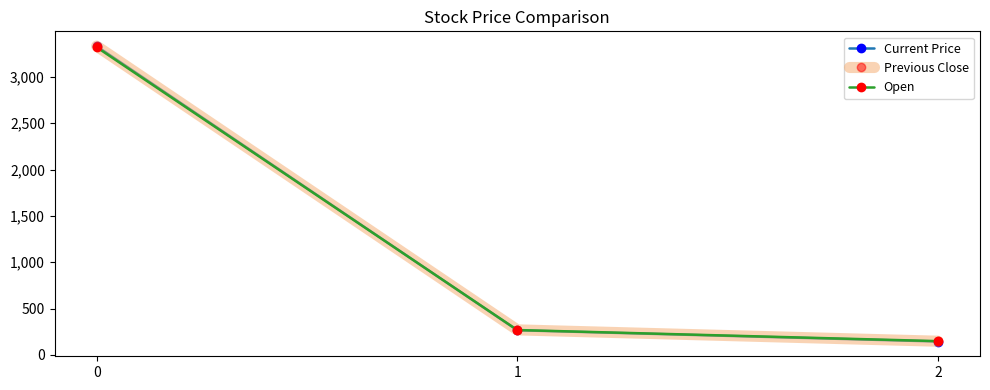

Is the value of Previous Close at 2 greater than the value of Open at 0?

No